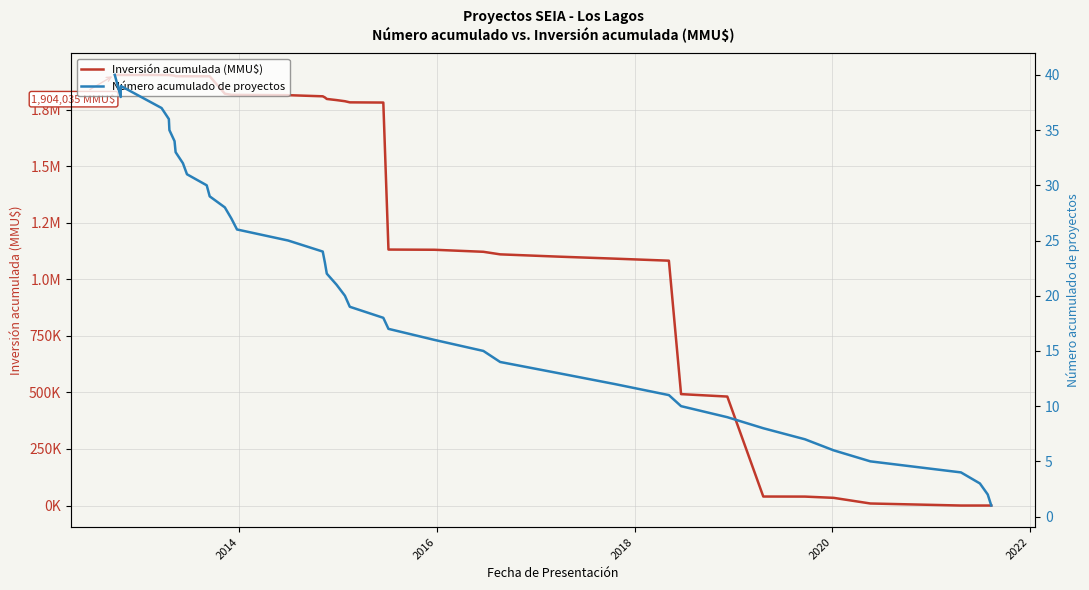

How many lines are shown in the chart?

2